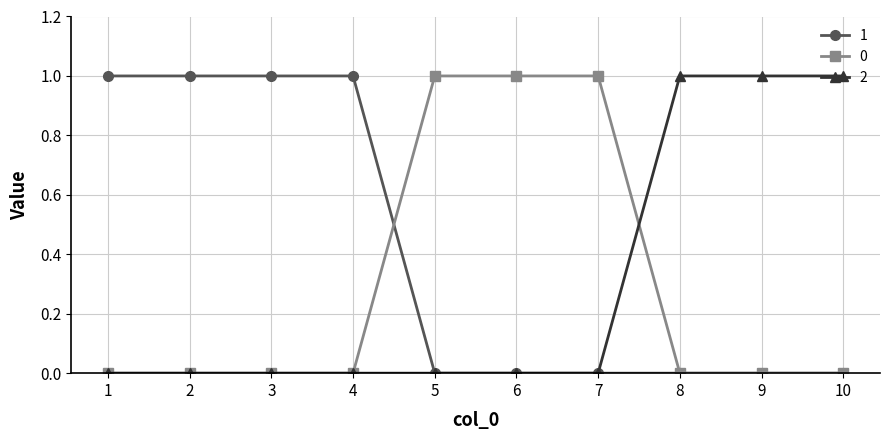

The value of 2 at 7 is 1. True or false?

False